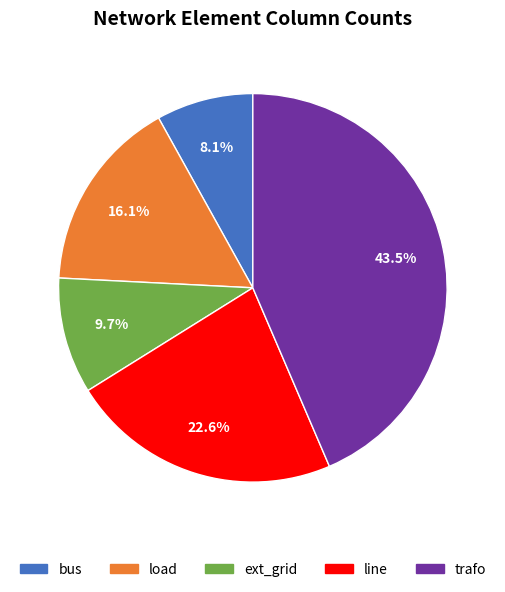

How many segments does this pie chart have?

5